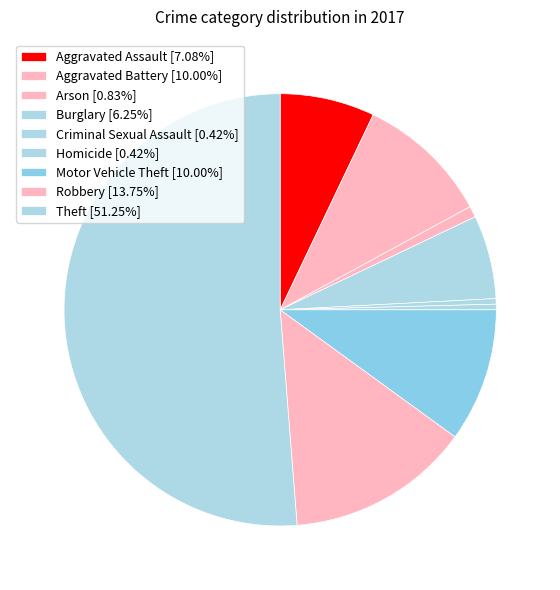

Rank the categories by value from lowest to highest.

Criminal Sexual Assault, Homicide, Arson, Burglary, Aggravated Assault, Aggravated Battery, Motor Vehicle Theft, Robbery, Theft